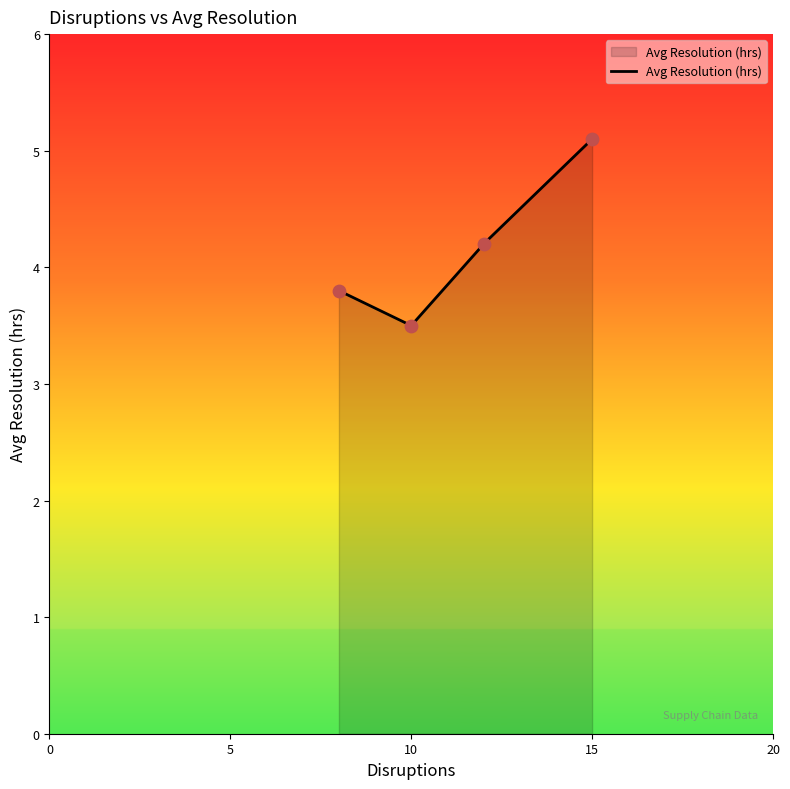

What is the highest value of the Avg Resolution (hrs) series?

5.1